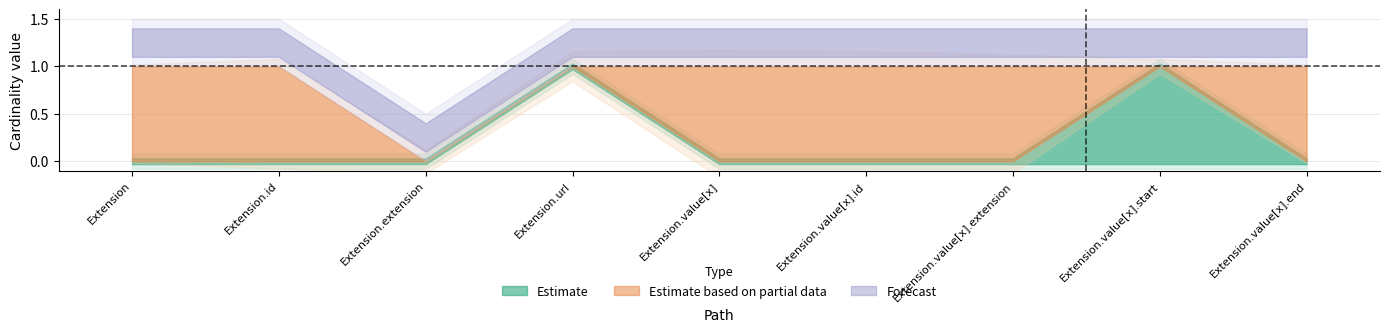

List the labels in order of Min value, largest first.

Extension.url, Extension.value[x].start, Extension, Extension.id, Extension.extension, Extension.value[x], Extension.value[x].id, Extension.value[x].extension, Extension.value[x].end